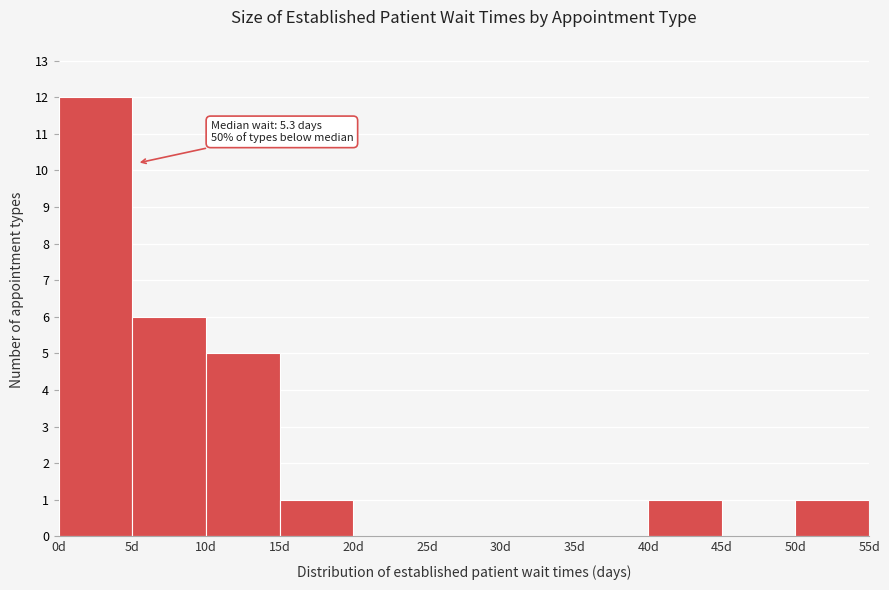

Over which range of the x-axis is the bar tallest?

0 to 5